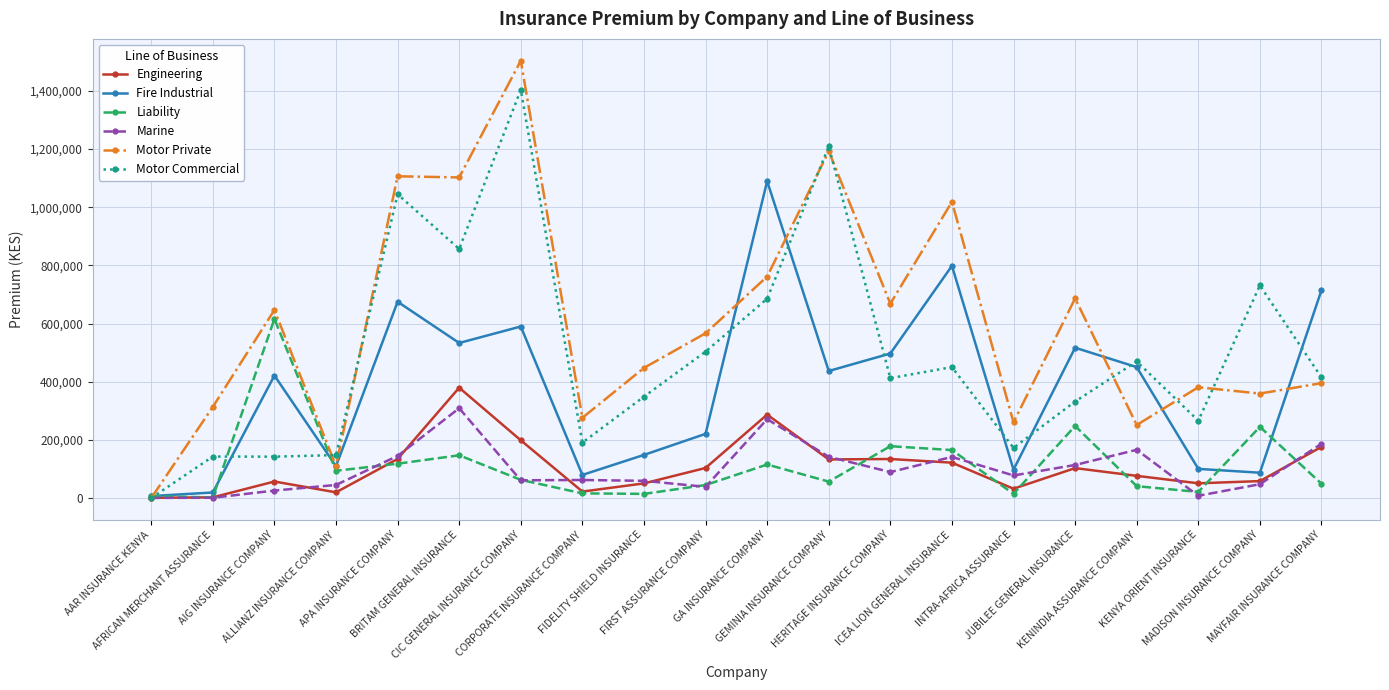

What is the label of the 4th point from the right?

KENINDIA ASSURANCE COMPANY